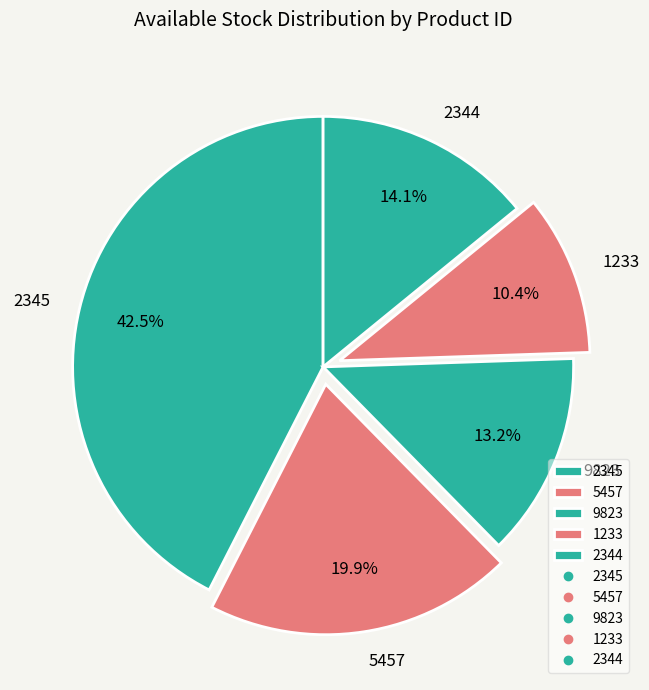

Is there any slice that represents more than half of the pie?

No